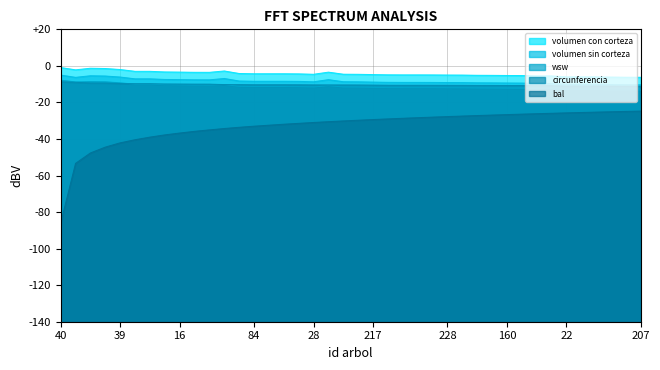

True or false: volumen sin corteza and volumen con corteza intersect in this chart.

False